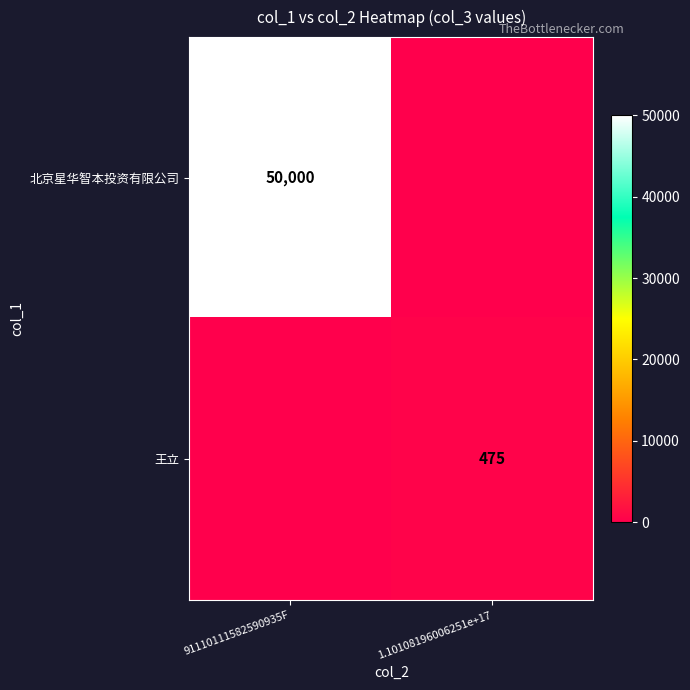

The value of 北京星华智本投资有限公司 at 91110111582590935F is 50000. True or false?

True